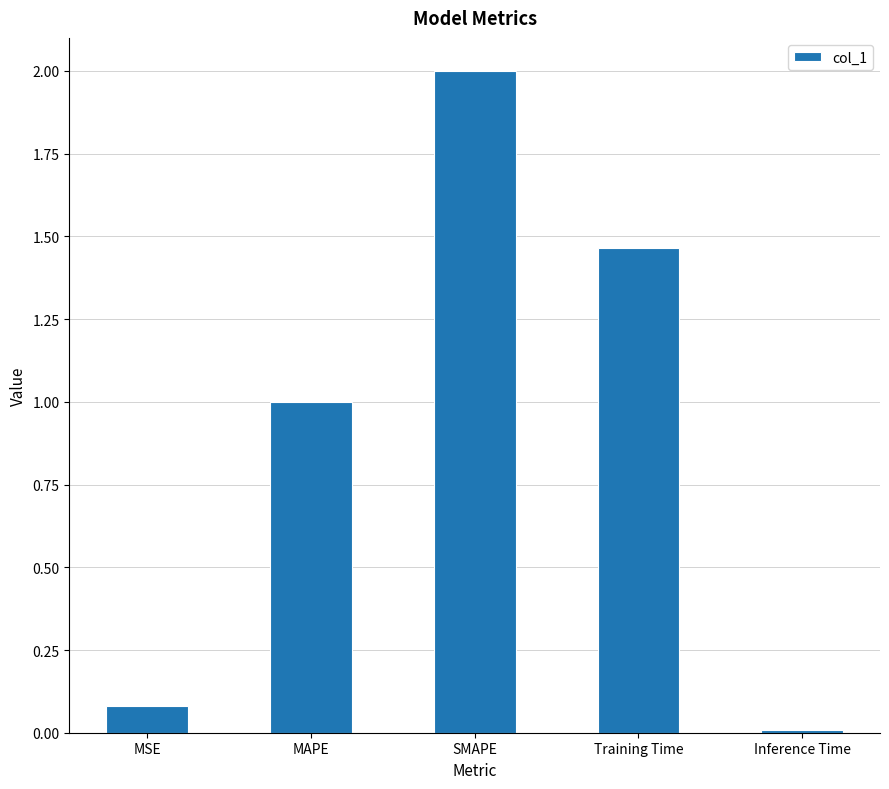

The chart shows a value of 3.4 at SMAPE. True or false?

False